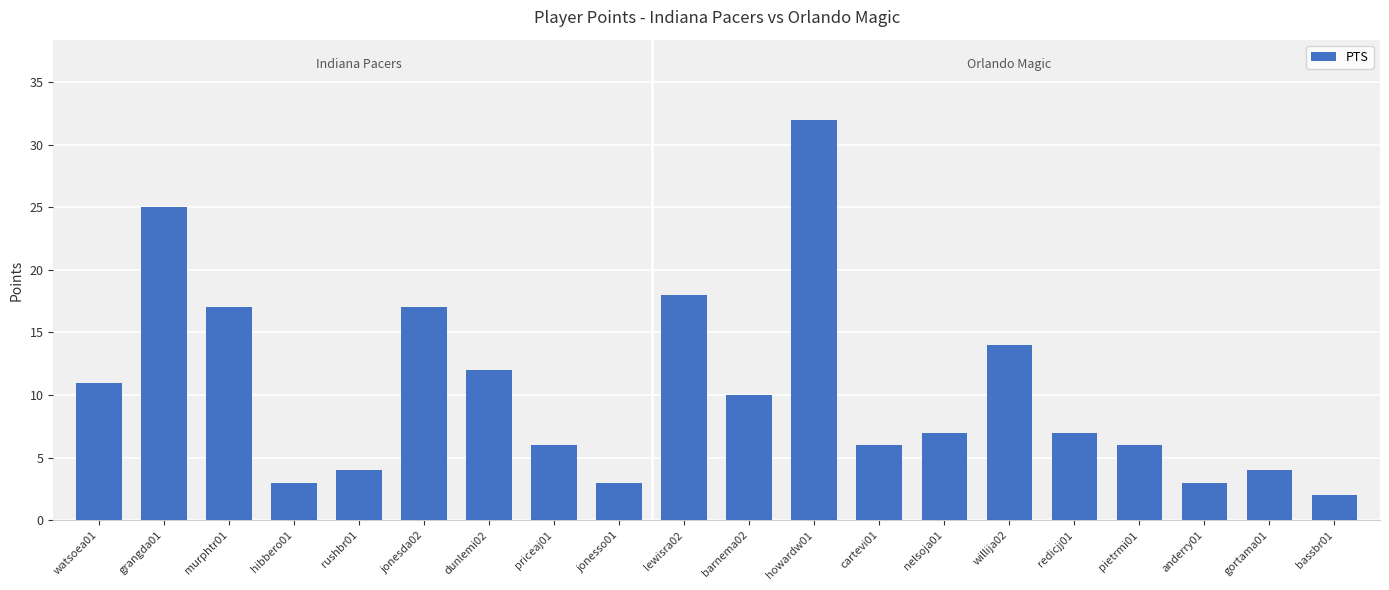

Reading right to left, transcribe all the data shown in this chart.

2	4	3	6	7	14	7	6	32	10	18	3	6	12	17	4	3	17	25	11